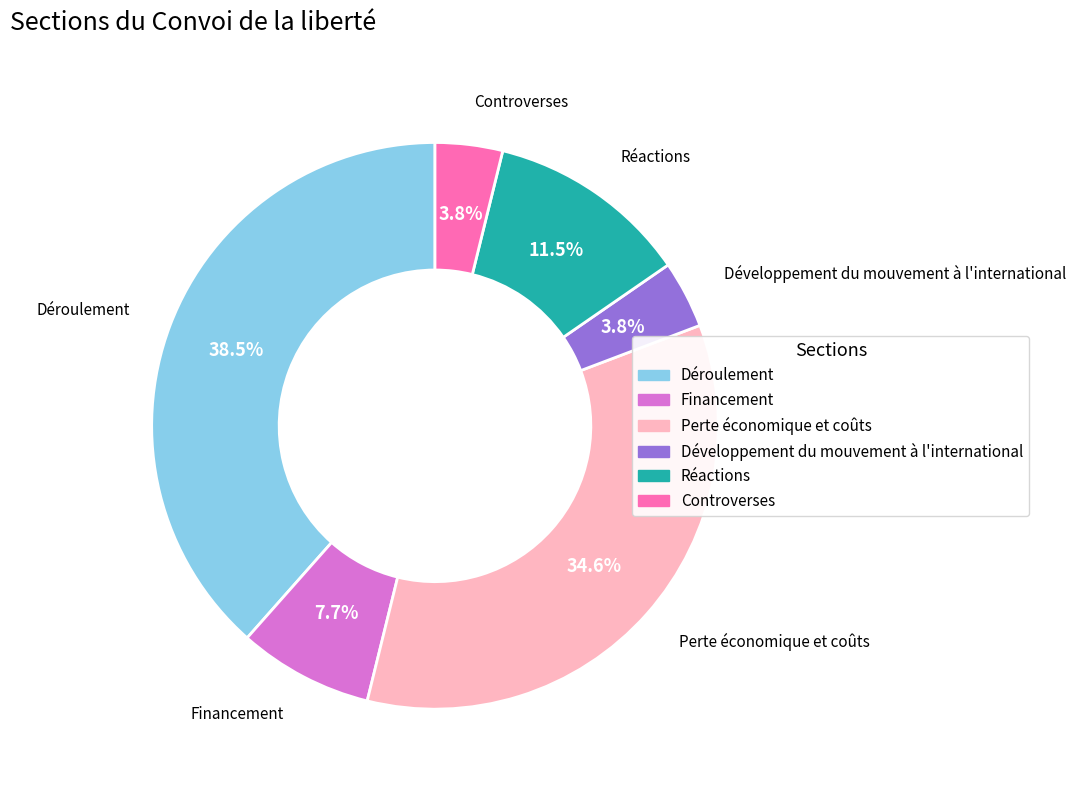

What is the total percentage of Financement and Perte économique et coûts?

42.3%